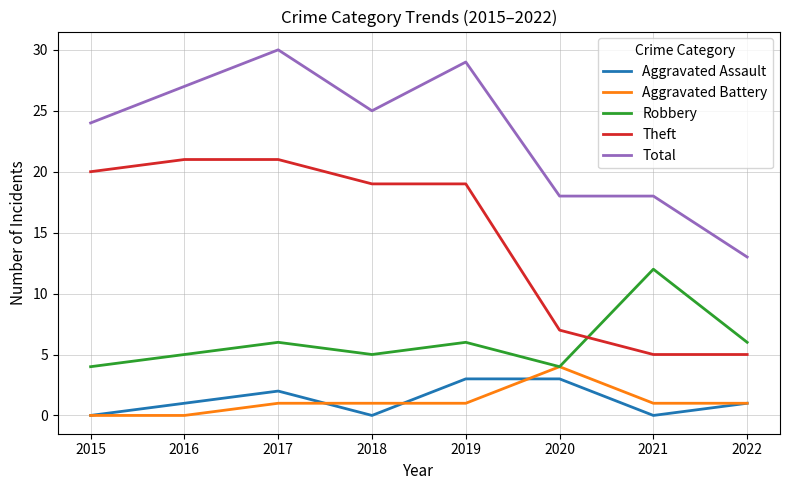

What is the spread (max minus min) of values at 2016?

27